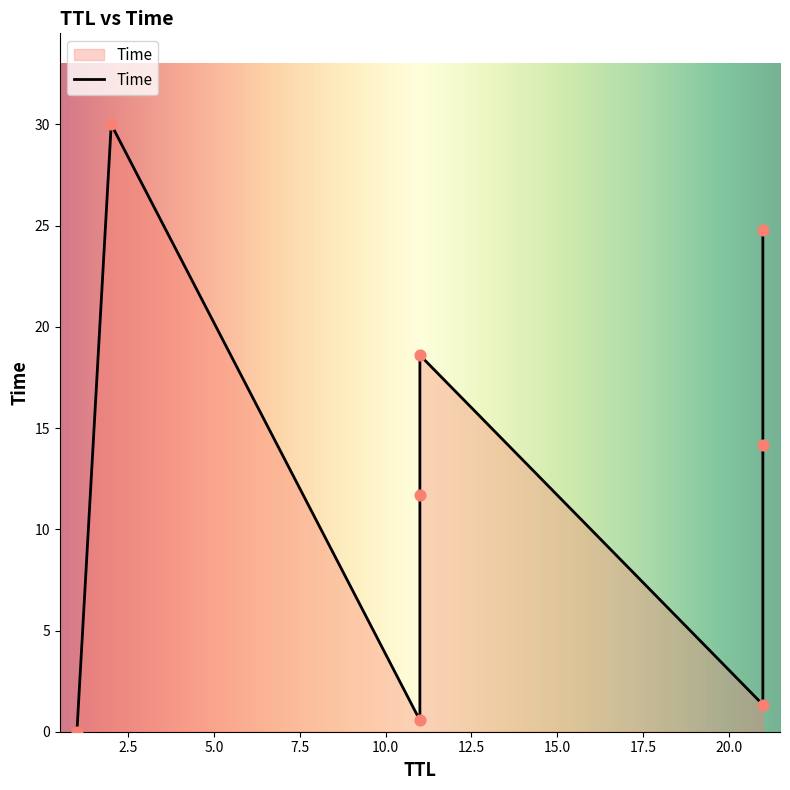

What is the change in value from 1 to 21?

+14.2